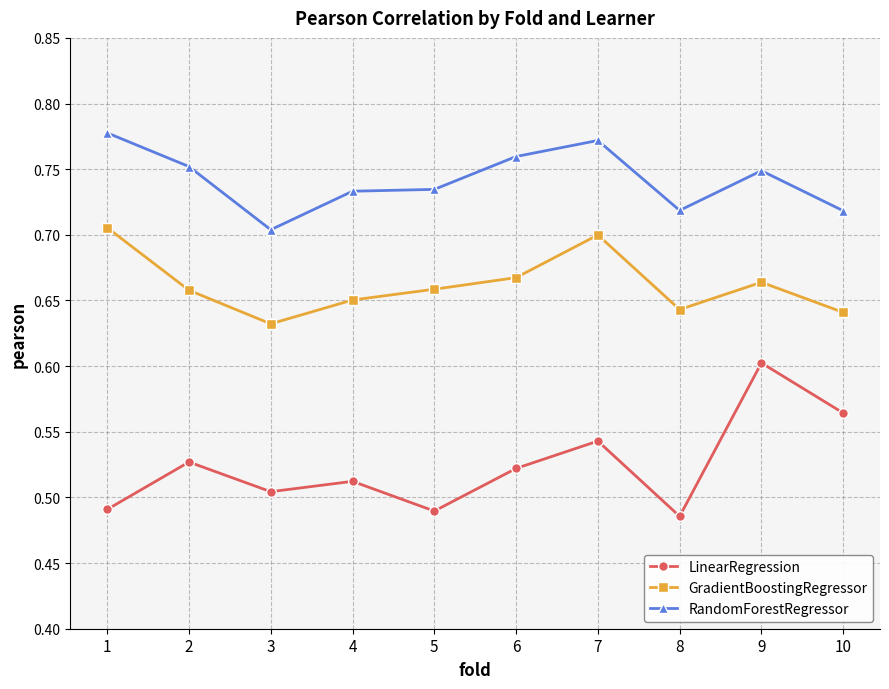

At 3, list the series in order from smallest to largest.

LinearRegression, GradientBoostingRegressor, RandomForestRegressor